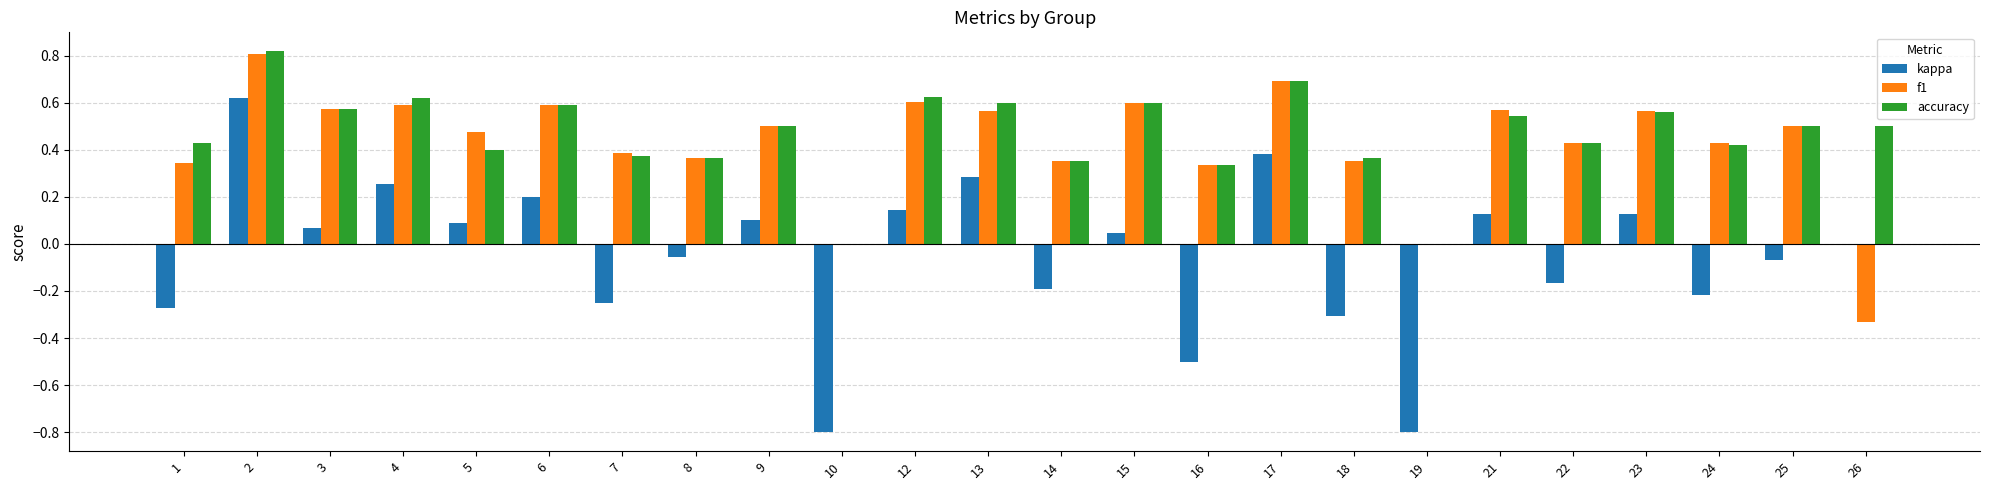

Is the value of kappa at 26 greater than the value of f1 at 18?

No